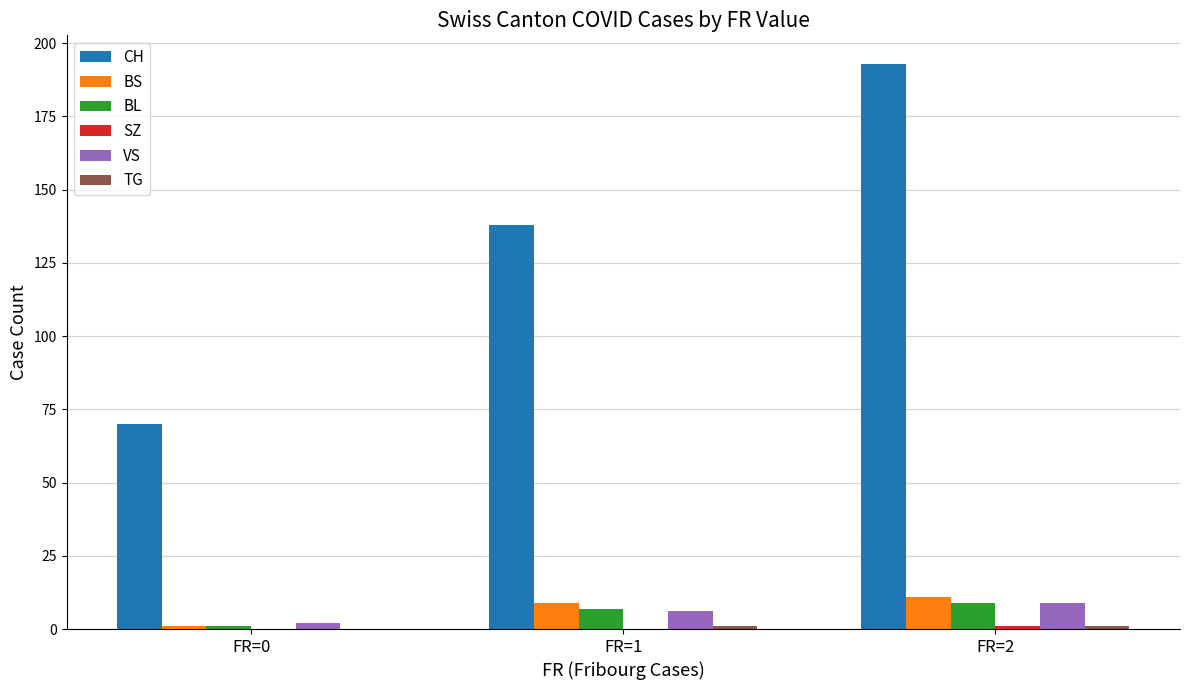

What is the sum of all VS values?

17